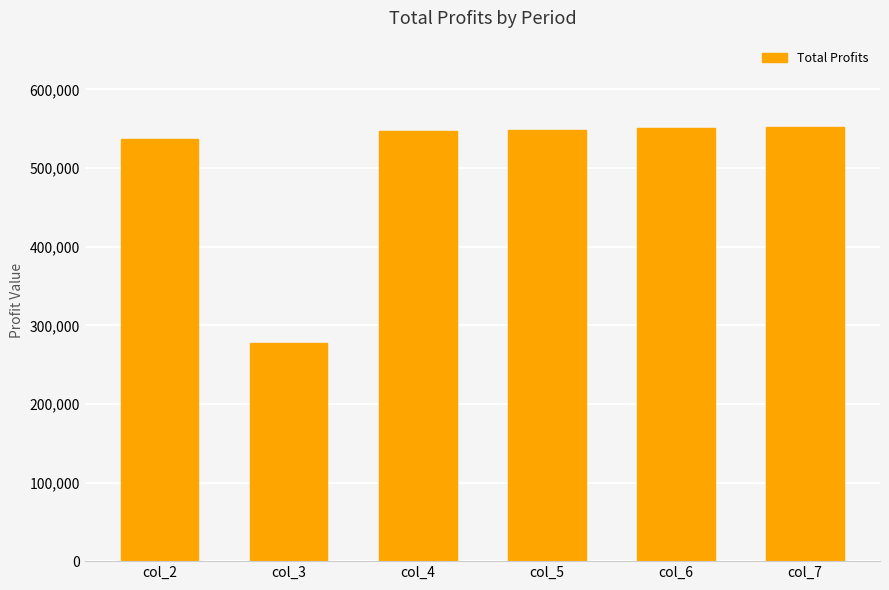

Is it true that the value at col_4 is 547078.2?

True